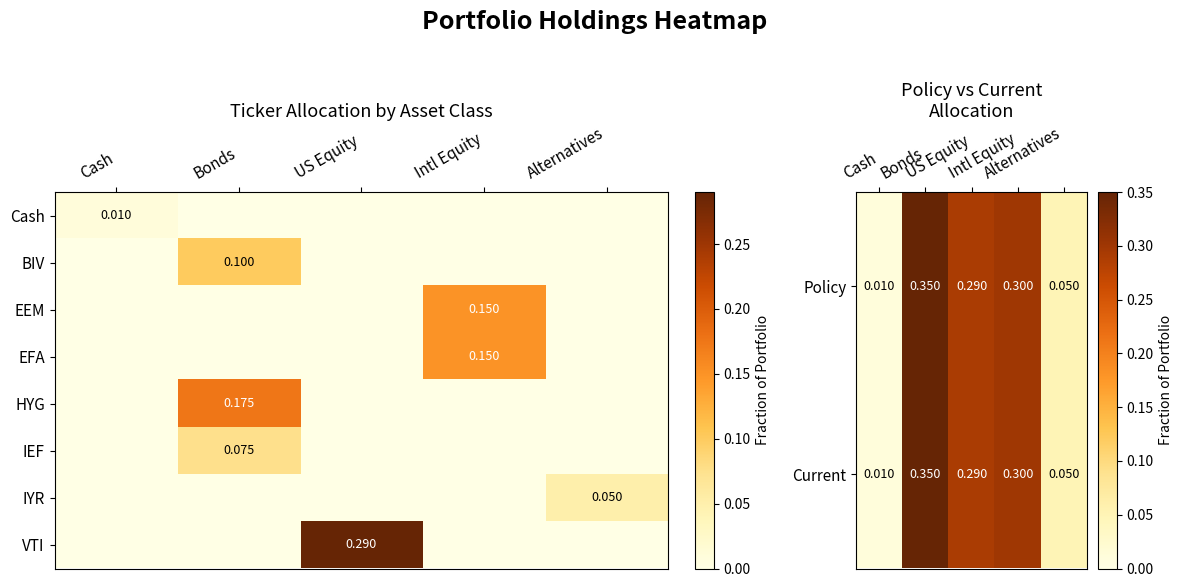

How many data points in EEM are above 0?

1